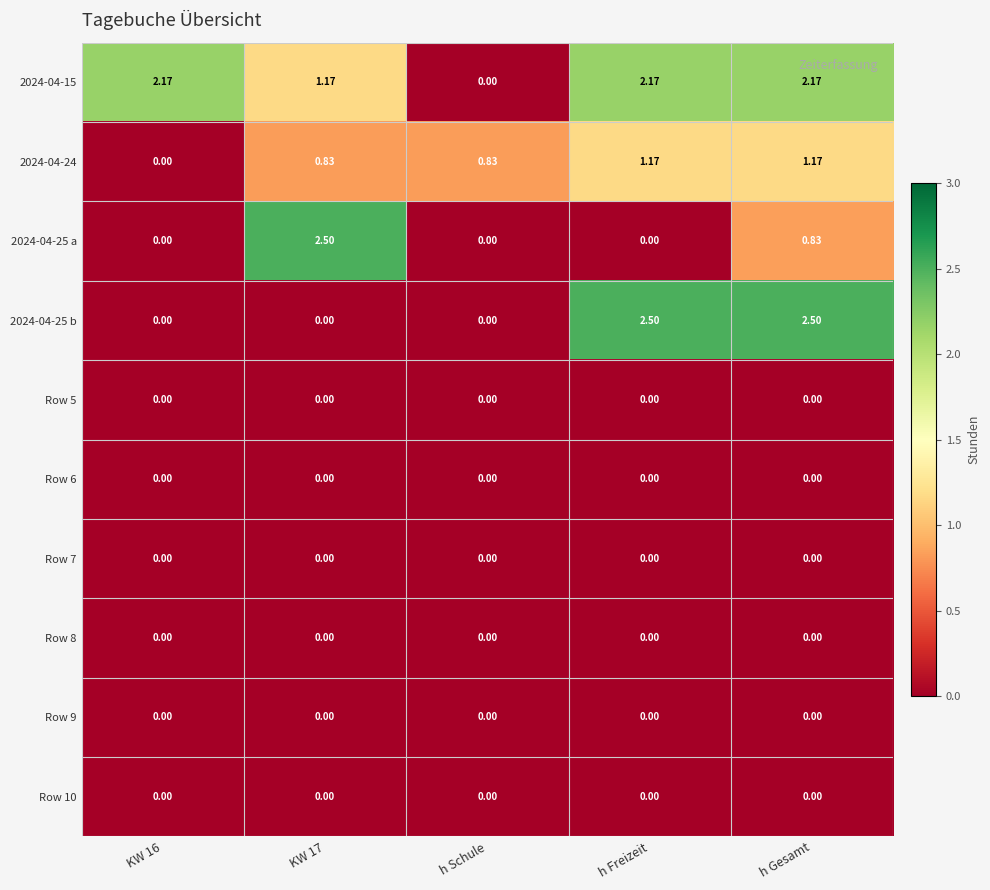

At which category is the sum across all series the highest?

h Gesamt